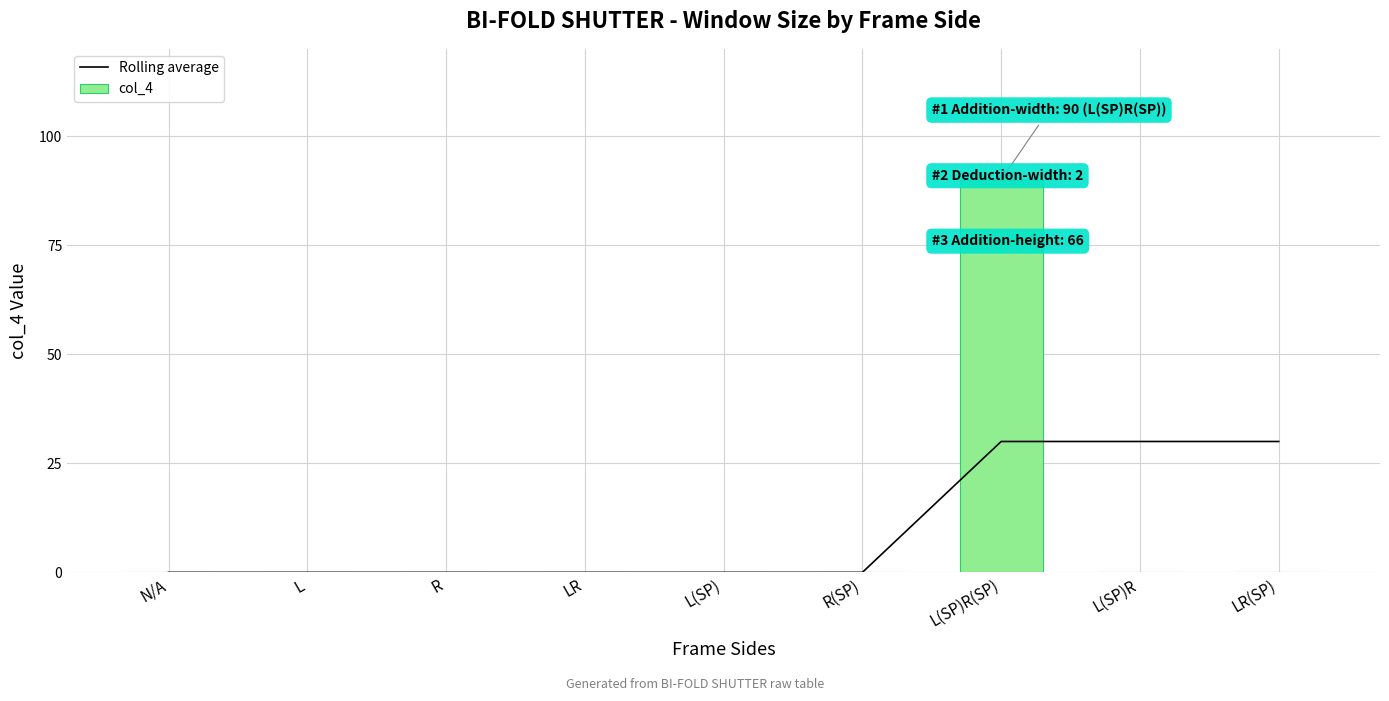

Which has a higher value, L or L(SP)R?

L(SP)R